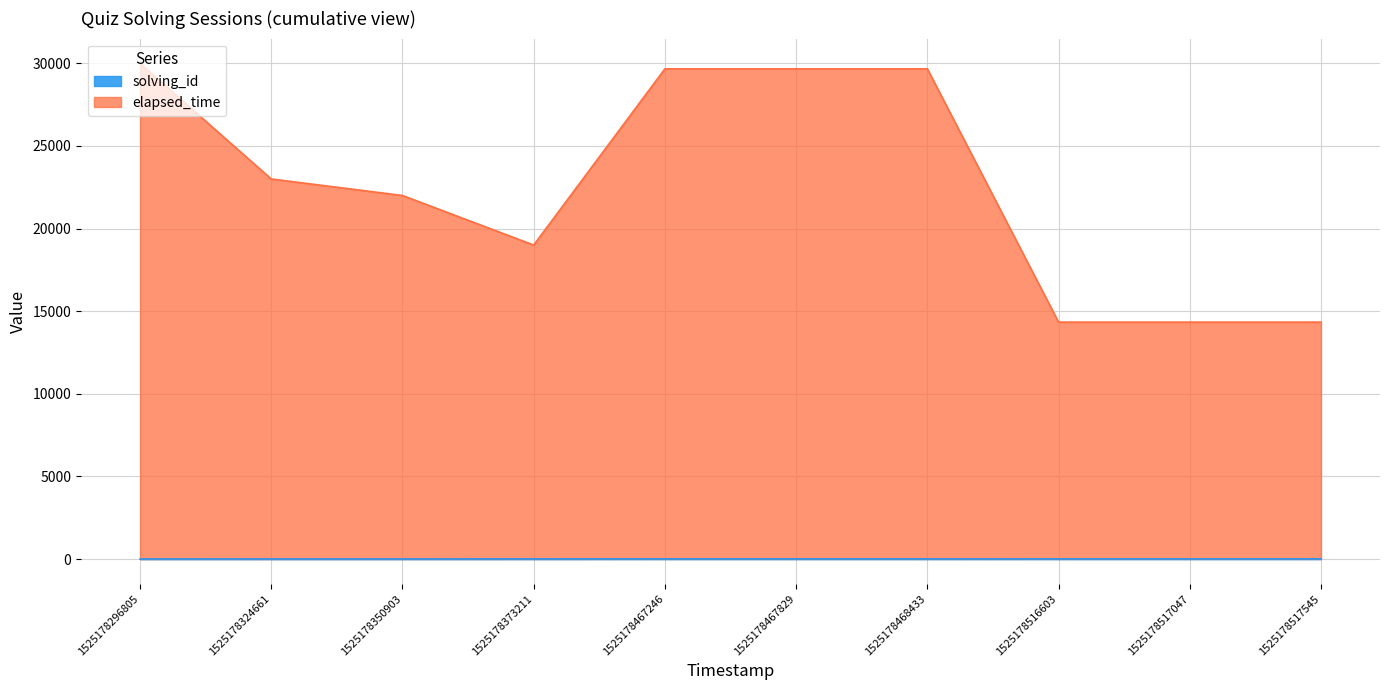

Where is the first local minimum for elapsed_time?

1525178373211